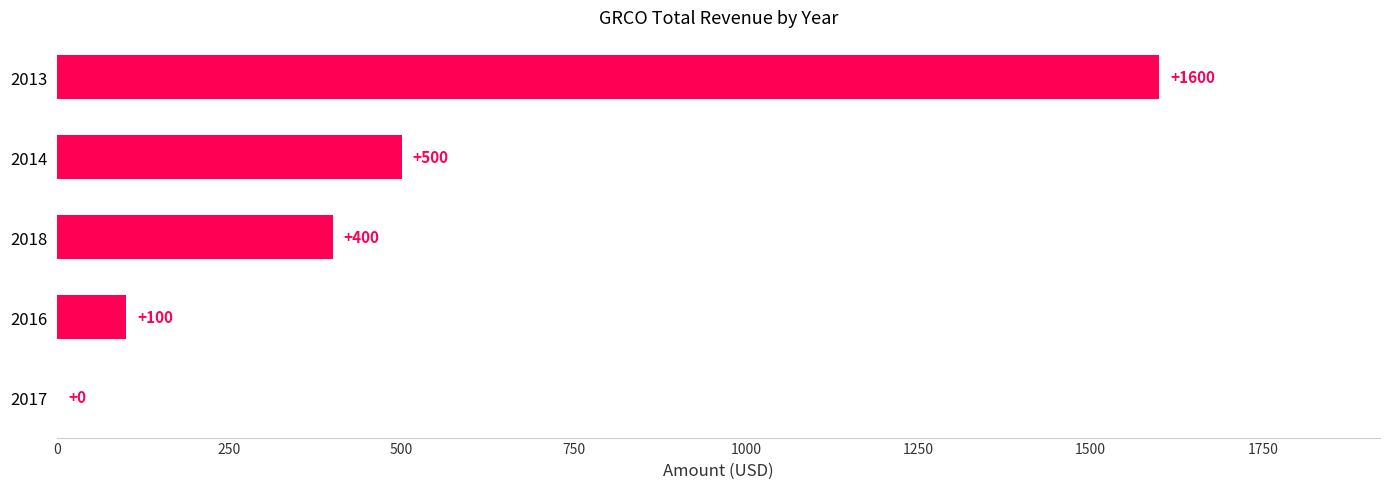

At which category does the chart reach its peak across all series?

2013